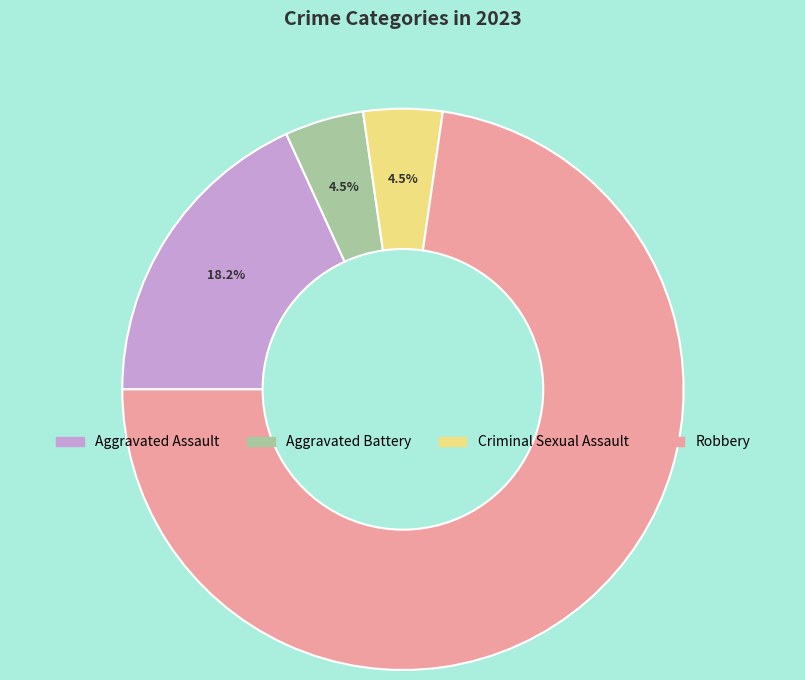

To the nearest percent, what is the difference between the largest and smallest slice percentages?

68%